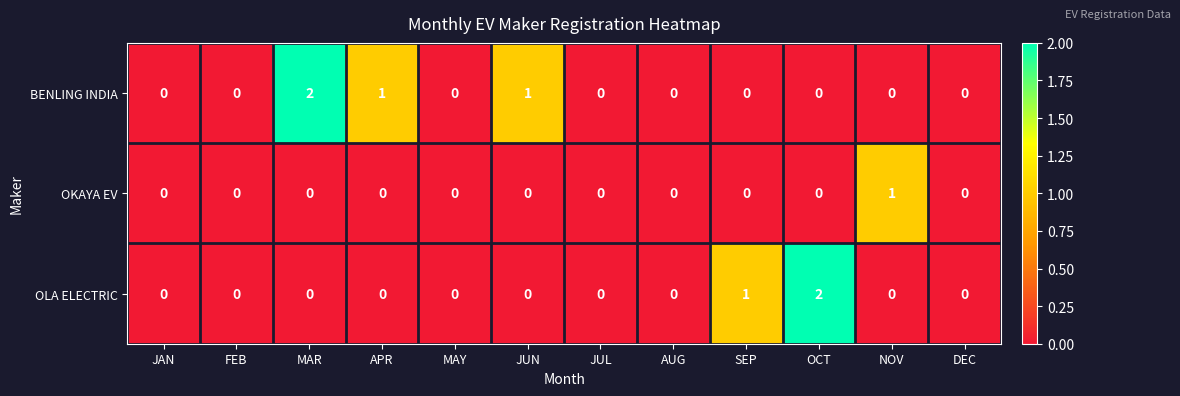

Which series has the largest total across all categories?

BENLING INDIA